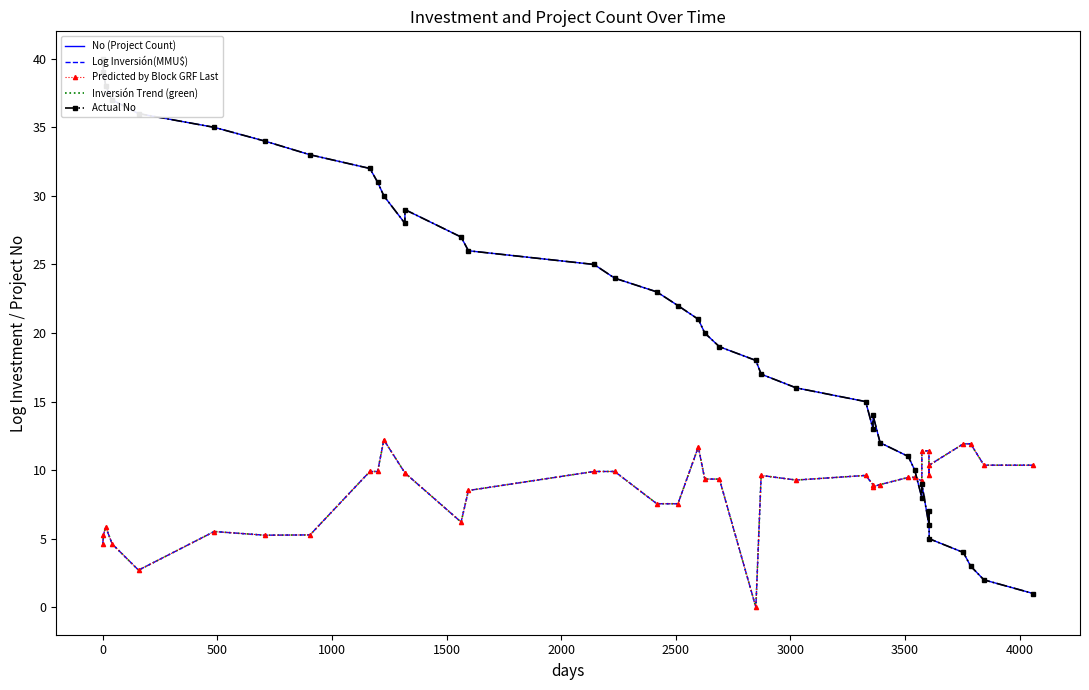

Which series has the widest spread of values?

No (Project Count)